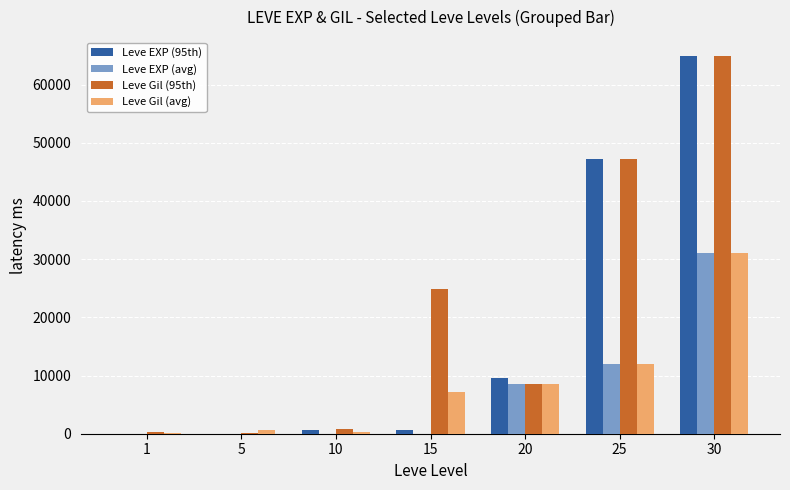

How many series are shown in this chart?

4